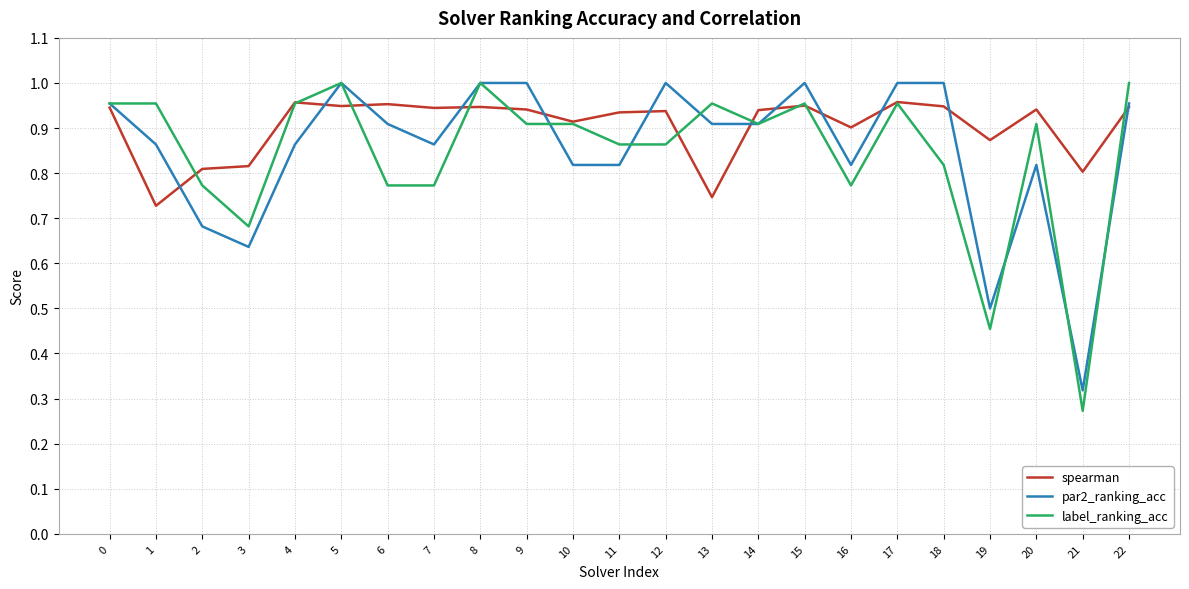

True or false: spearman has a value of 0.9 at 8.

True